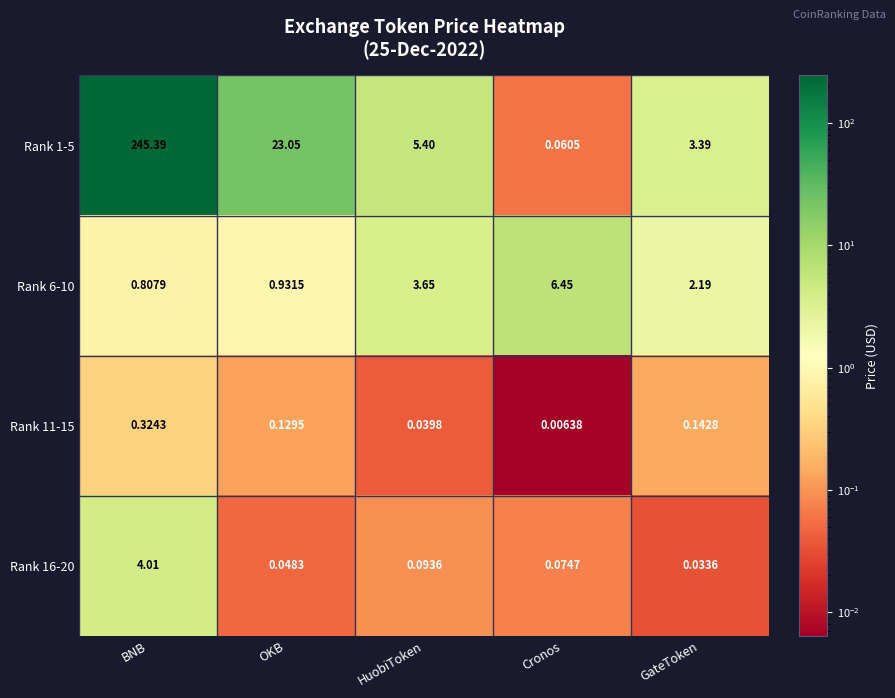

List the labels in order of Rank 1-5 value, smallest first.

Cronos, GateToken, HuobiToken, OKB, BNB